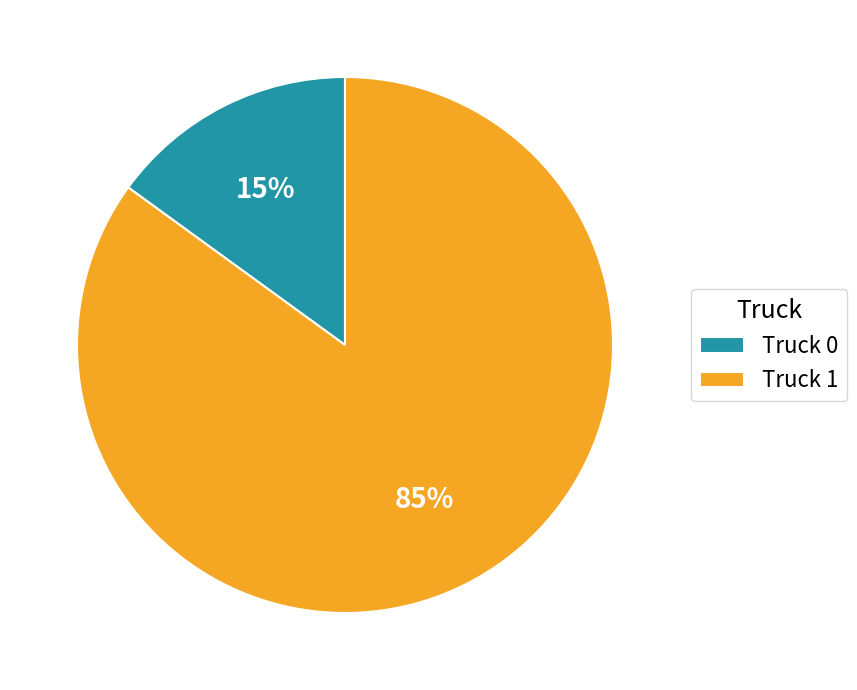

Is the sum of Truck 1 and Truck 0 greater than half?

Yes